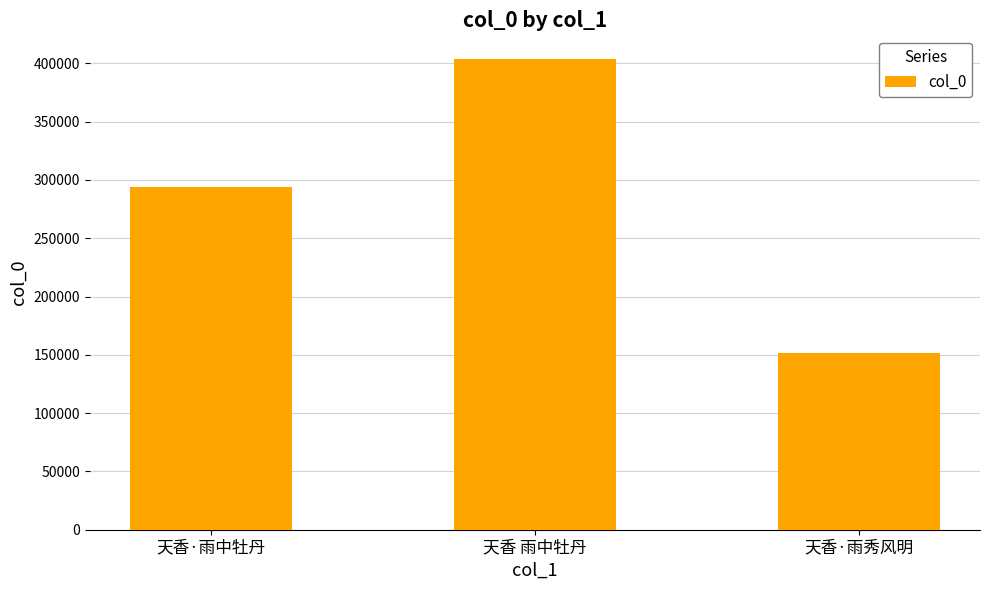

What position from the left is 天香·雨中牡丹?

1